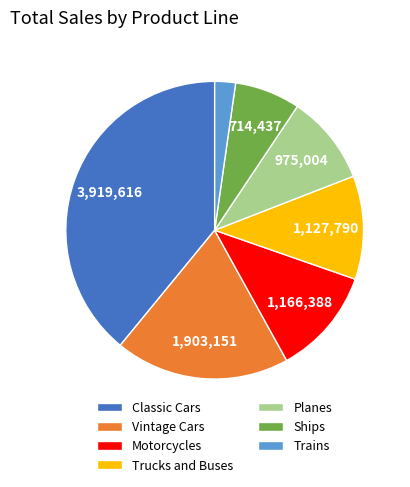

Which slice is the smallest?

Trains